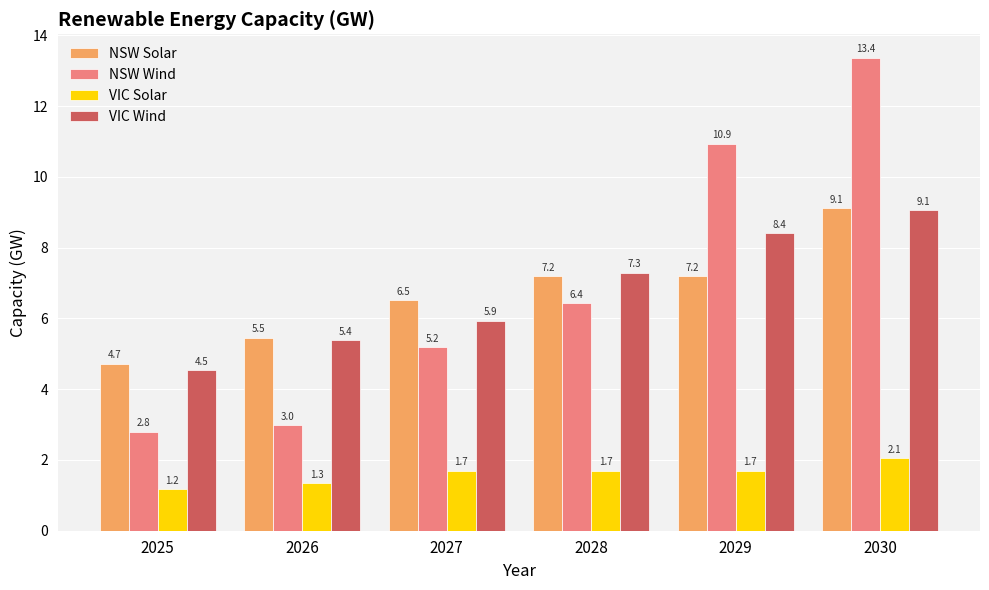

How many categories are shown in the chart?

6